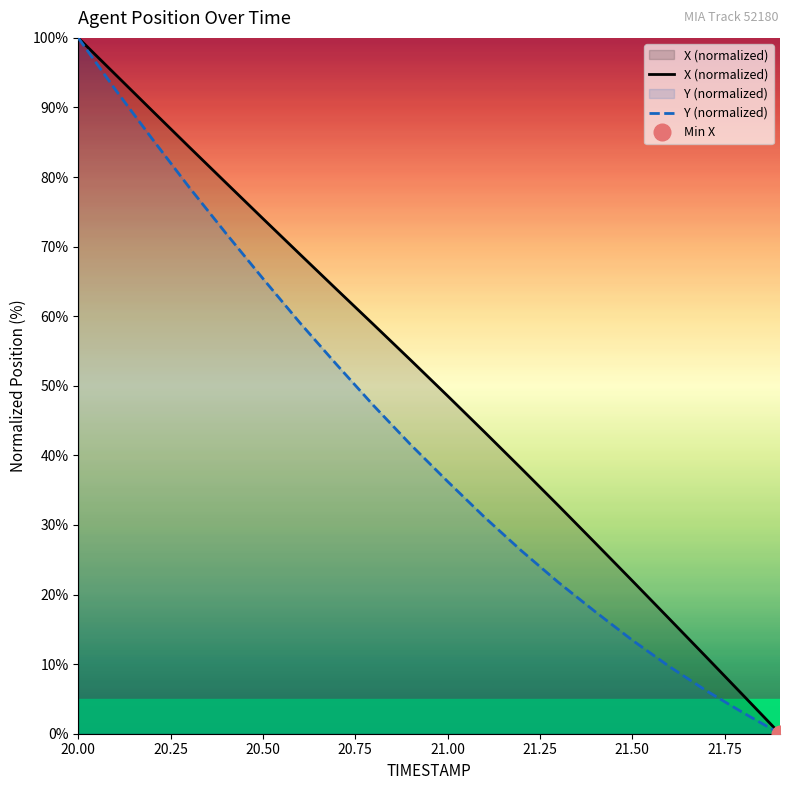

The X (normalized) series shows 22.0 at 21.50. True or false?

True